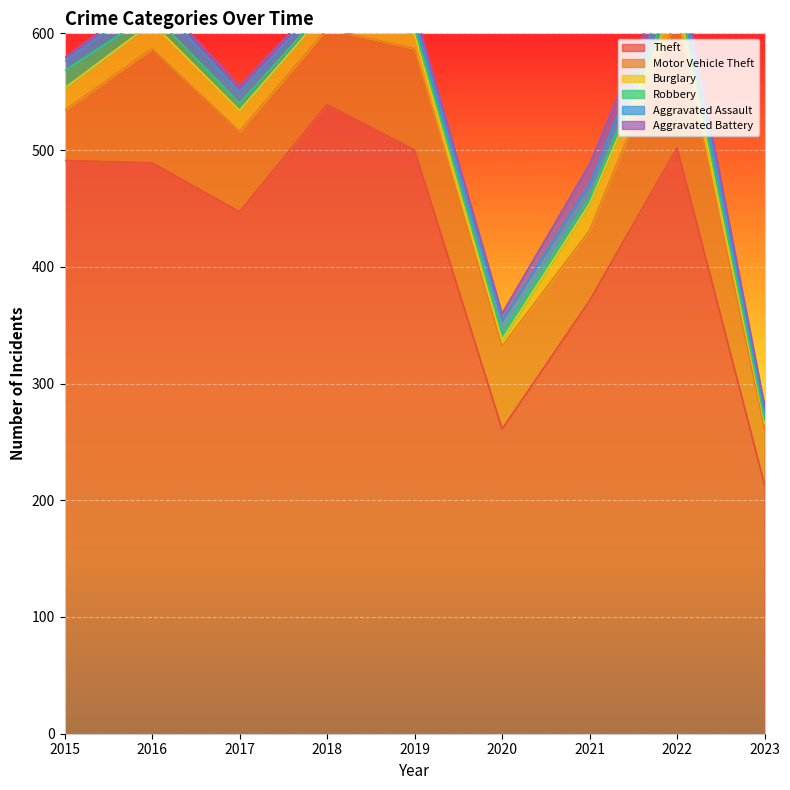

True or false: Motor Vehicle Theft and Theft cross at least once.

False